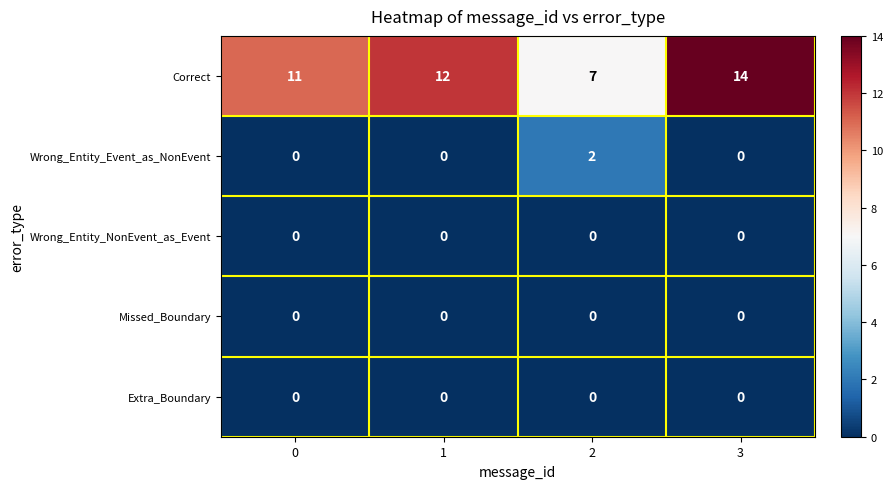

Reading left to right, what are all the values shown in this chart?

Correct: 11	12	7	14
Wrong_Entity_Event_as_NonEvent: 0	0	2	0
Wrong_Entity_NonEvent_as_Event: 0	0	0	0
Missed_Boundary: 0	0	0	0
Extra_Boundary: 0	0	0	0